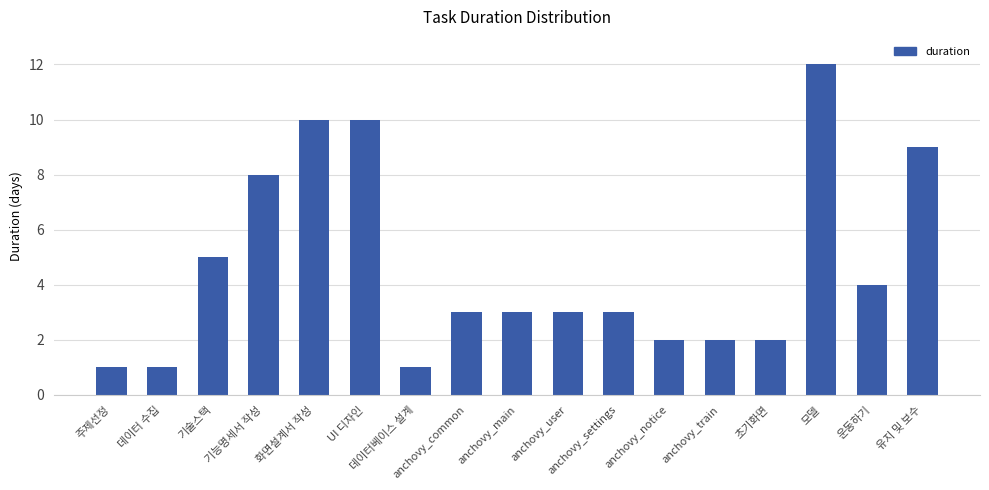

What is the maximum value shown in the chart?

12